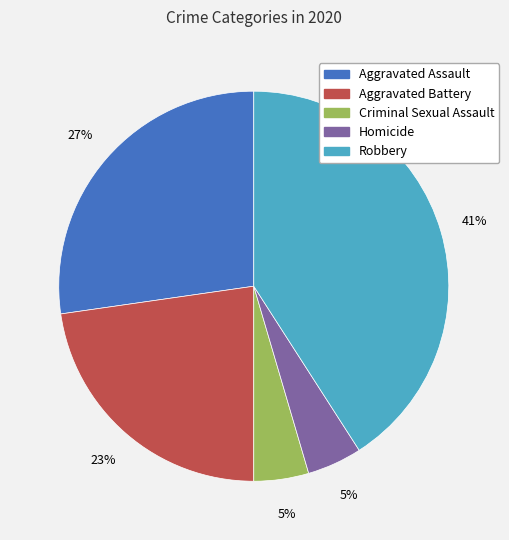

Does Robbery account for over 50% of the chart?

No